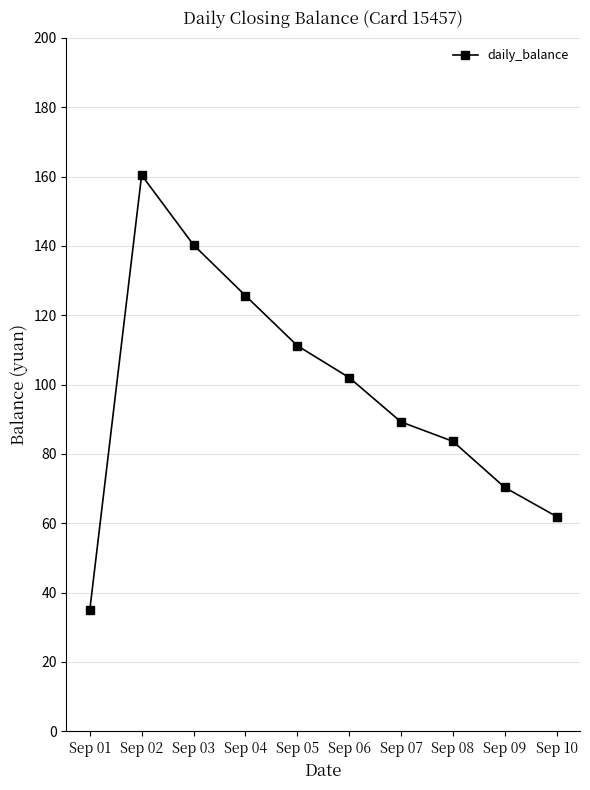

Rank the categories by value from highest to lowest.

Sep 02, Sep 03, Sep 04, Sep 05, Sep 06, Sep 07, Sep 08, Sep 09, Sep 10, Sep 01